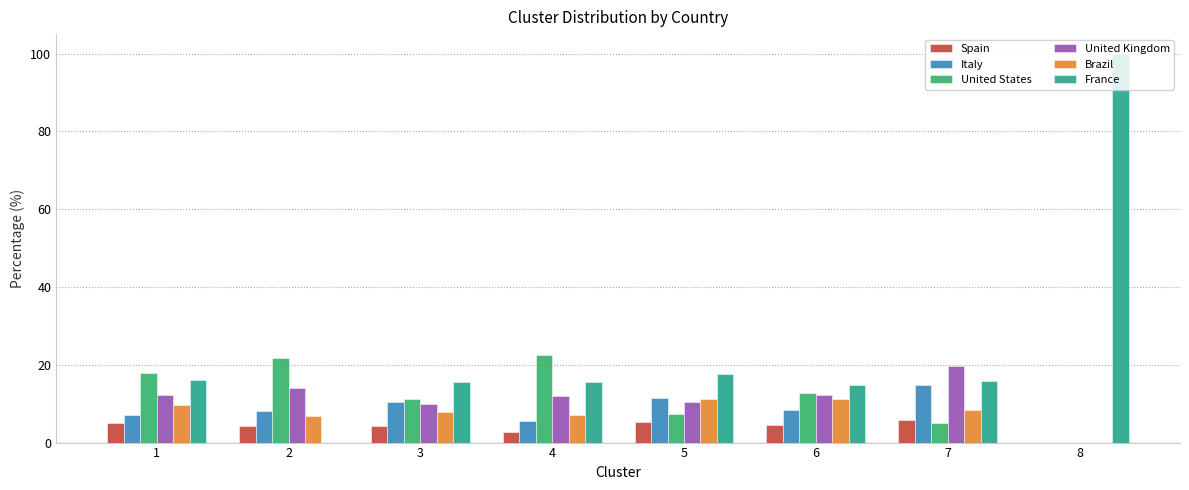

Between 2 and 8, which series saw the biggest shift?

France